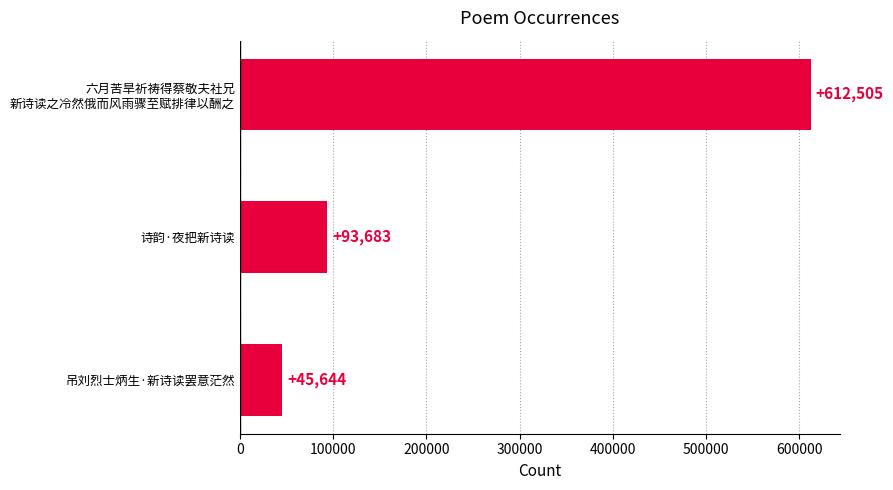

What is the sum of all values?

751832